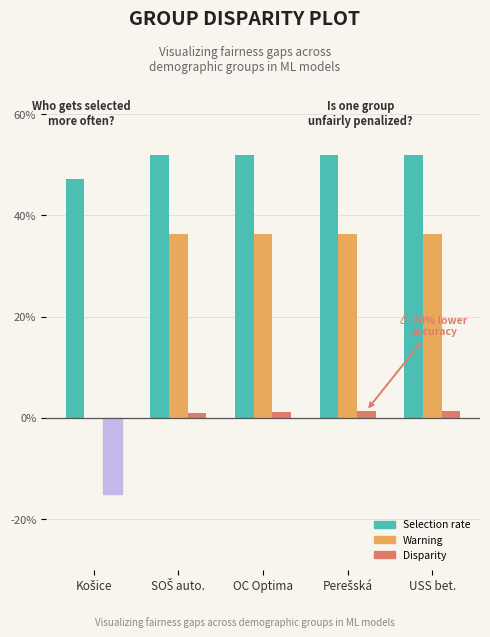

How many categories are shown in the chart?

5